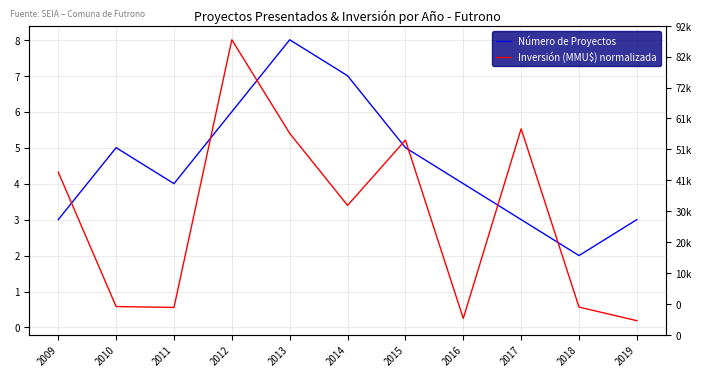

Which series has the largest total across all categories?

Número de Proyectos